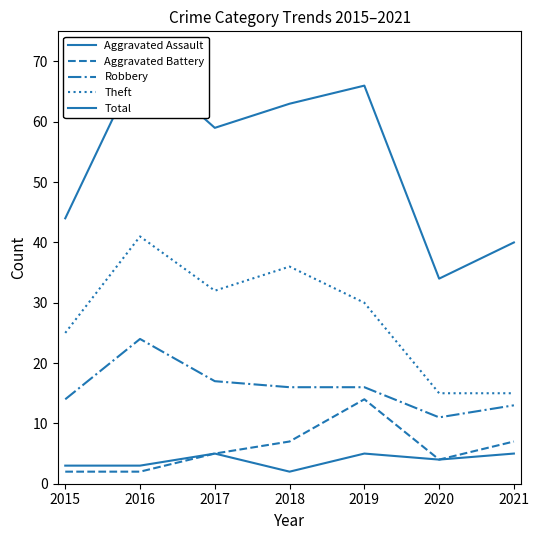

Between 2017 and 2020, which series saw the biggest shift?

Total